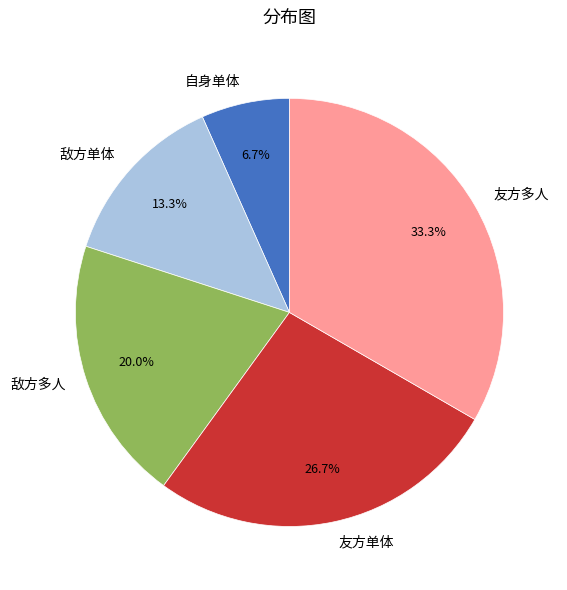

To the nearest percent, what is the average slice percentage?

20%